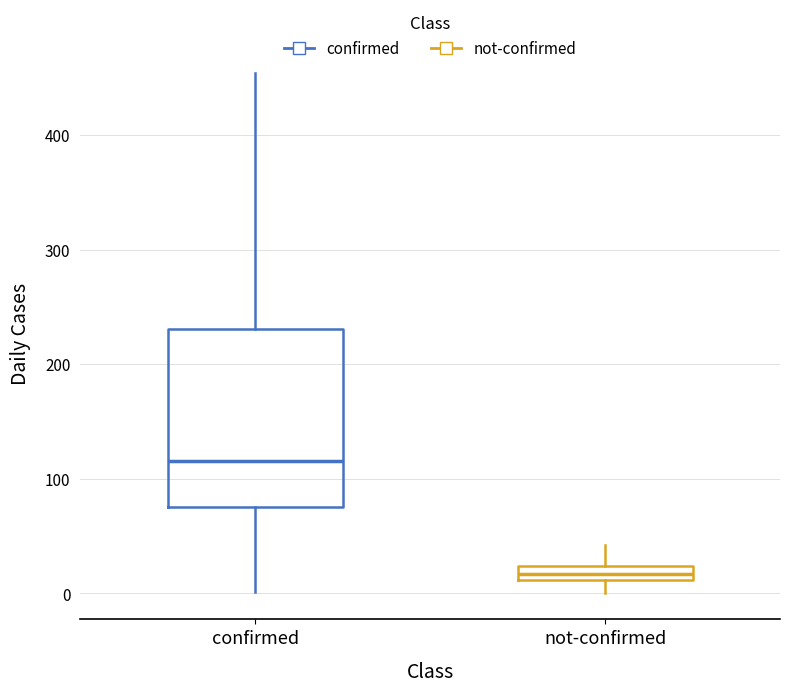

Where is the lower edge of the box for not-confirmed on the y-axis? The values are not printed on the chart, so give them approximately, as read against the axis.

10